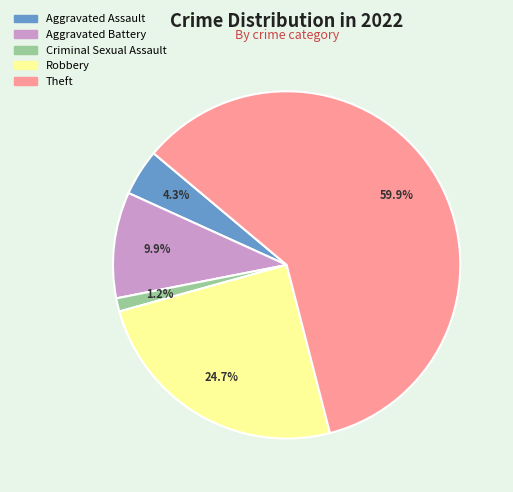

To the nearest percent, what percentage of the pie is Theft?

60%